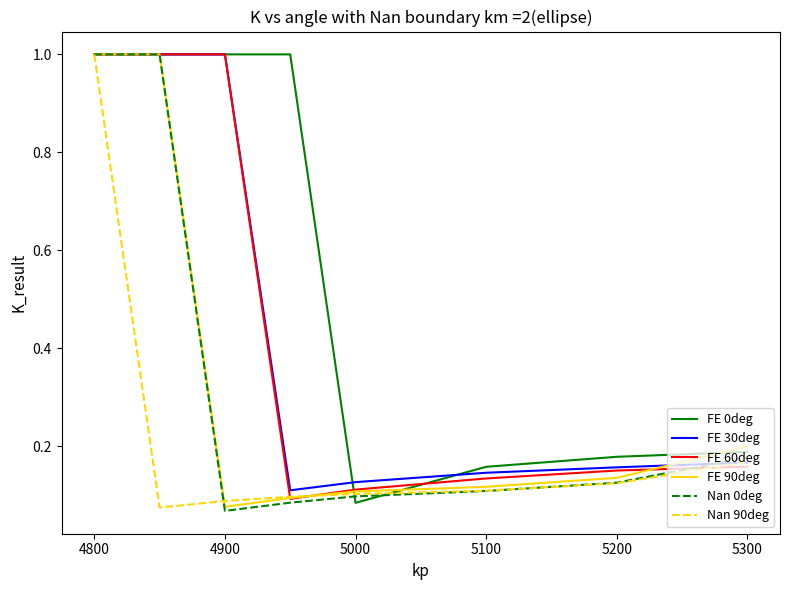

At how many categories does at least one series exceed 0?

8